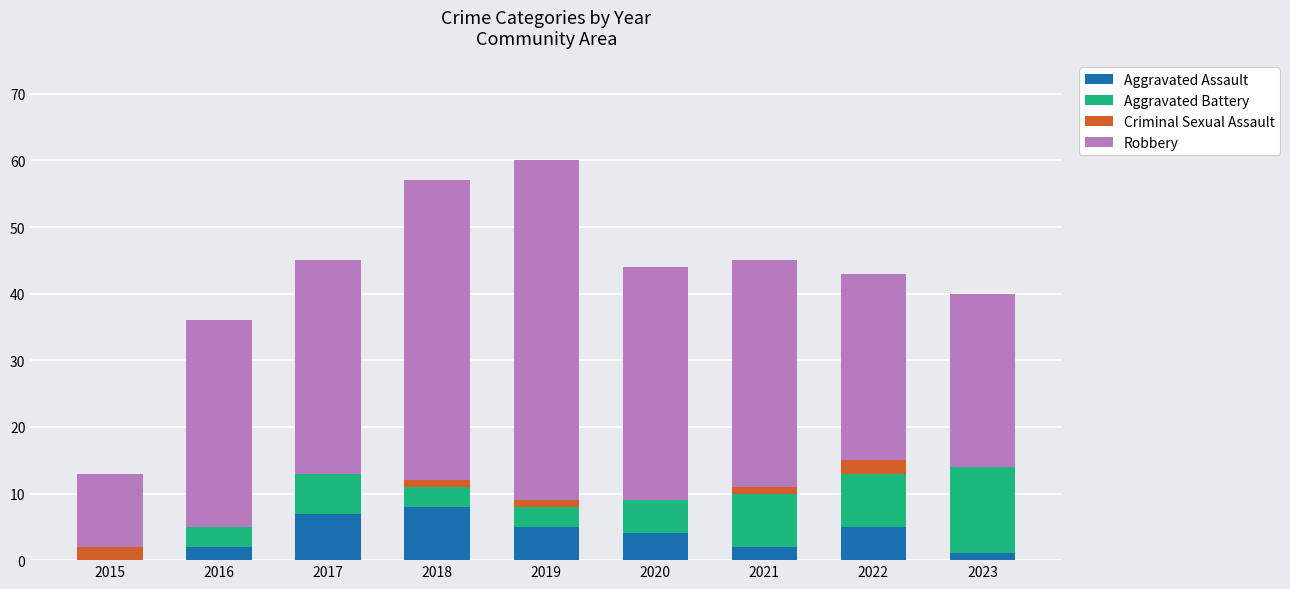

How many positive values does the Aggravated Assault series have?

8